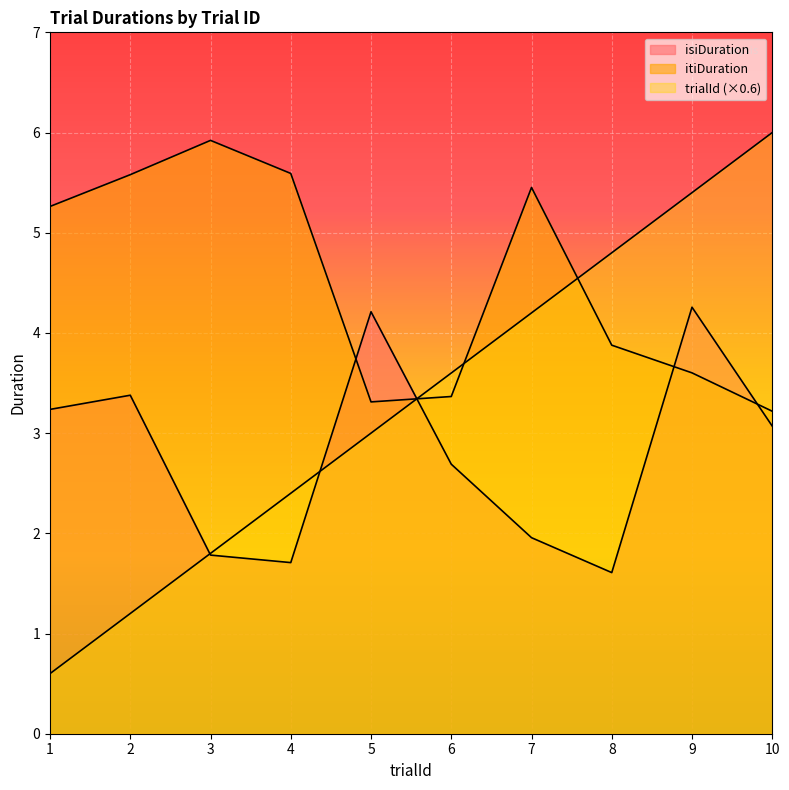

At which category does itiDuration reach its first local valley?

5